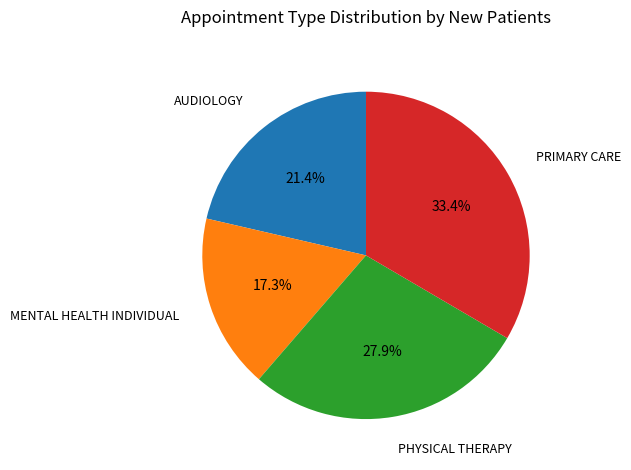

Does any single category account for the majority?

No